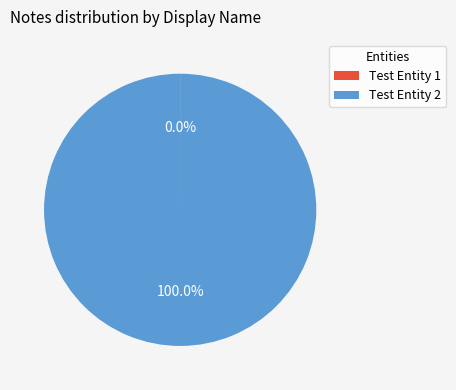

Which category has the biggest portion of the pie?

Test Entity 2